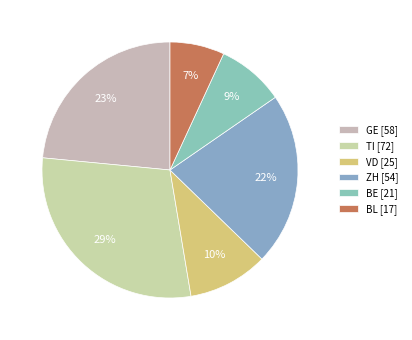

Which slice is the largest?

TI [72]